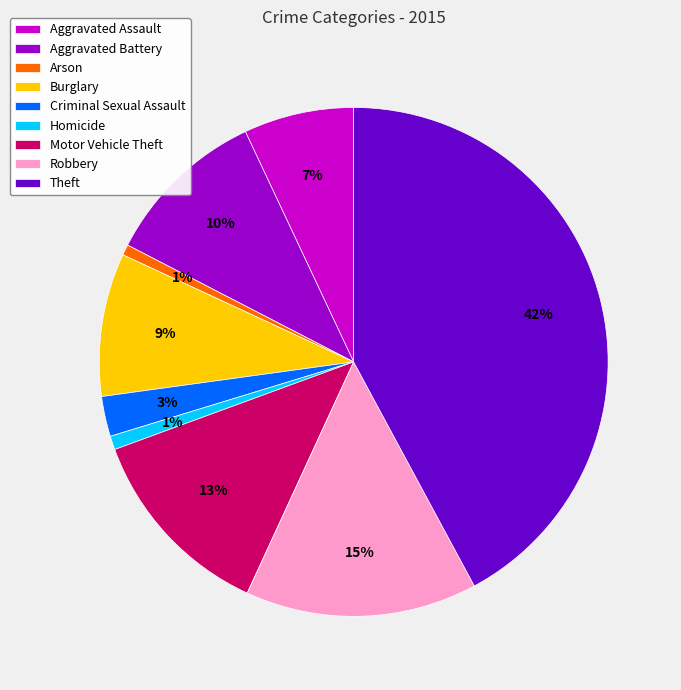

Is there a majority slice in this chart?

No